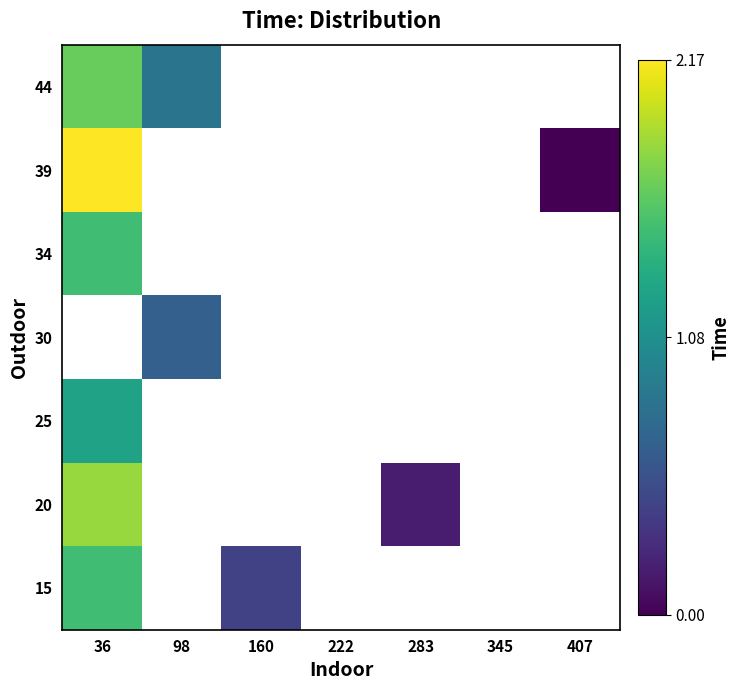

Rank the categories by 34 value from lowest to highest.

36, 98, 160, 222, 283, 345, 407